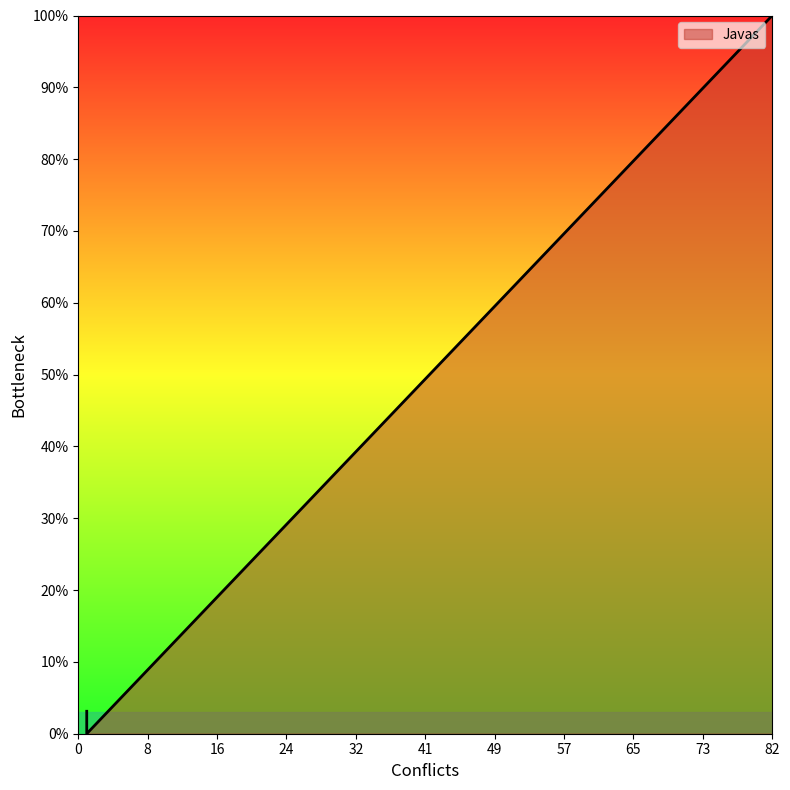

How many data points are less than 3?

1